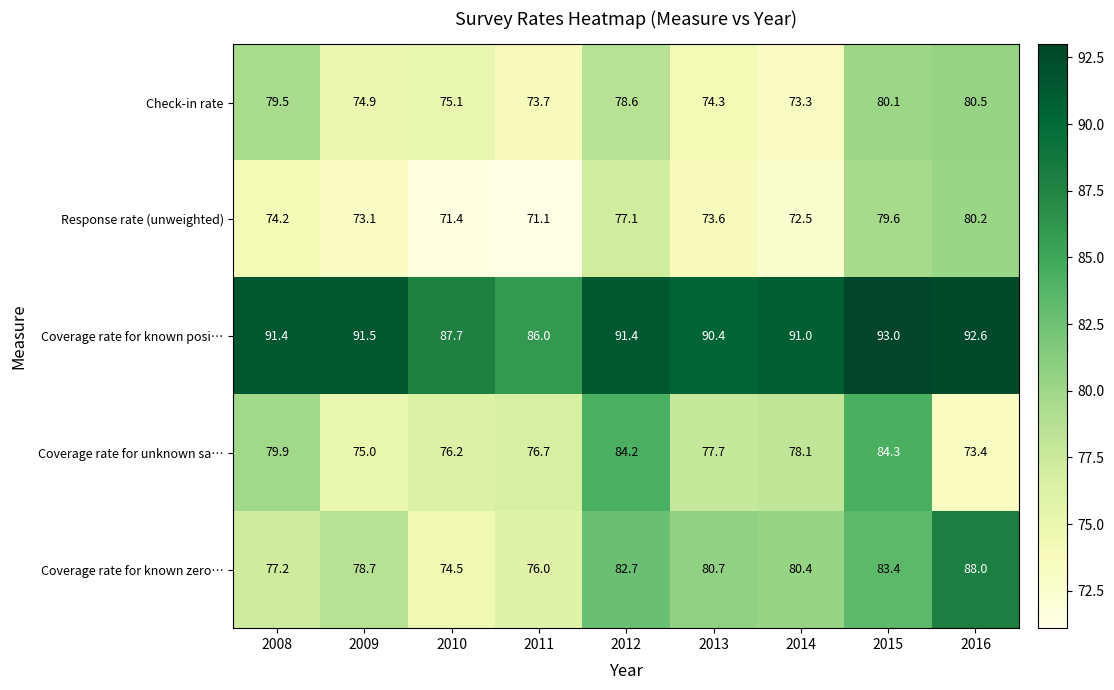

At how many categories does at least one series exceed 88?

7